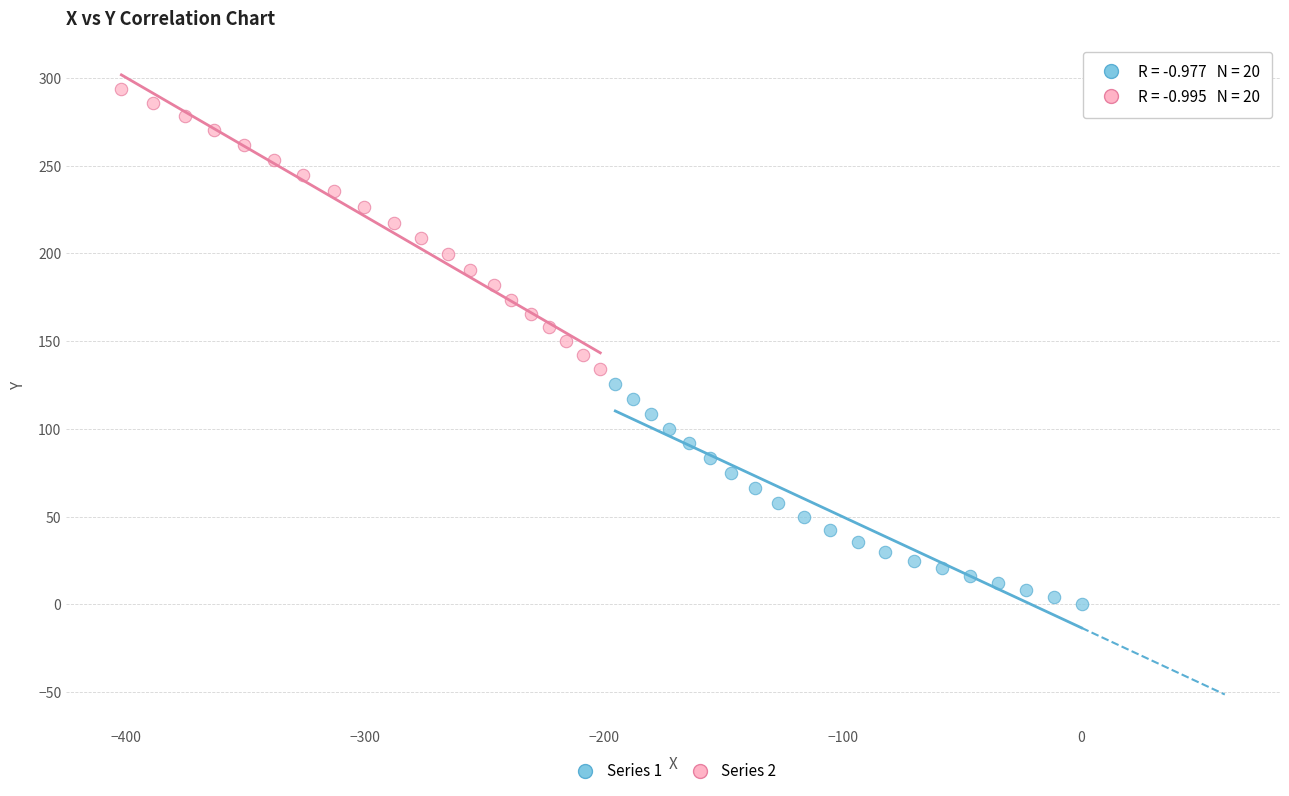

Which series contains the lowest Y value?

Series 1